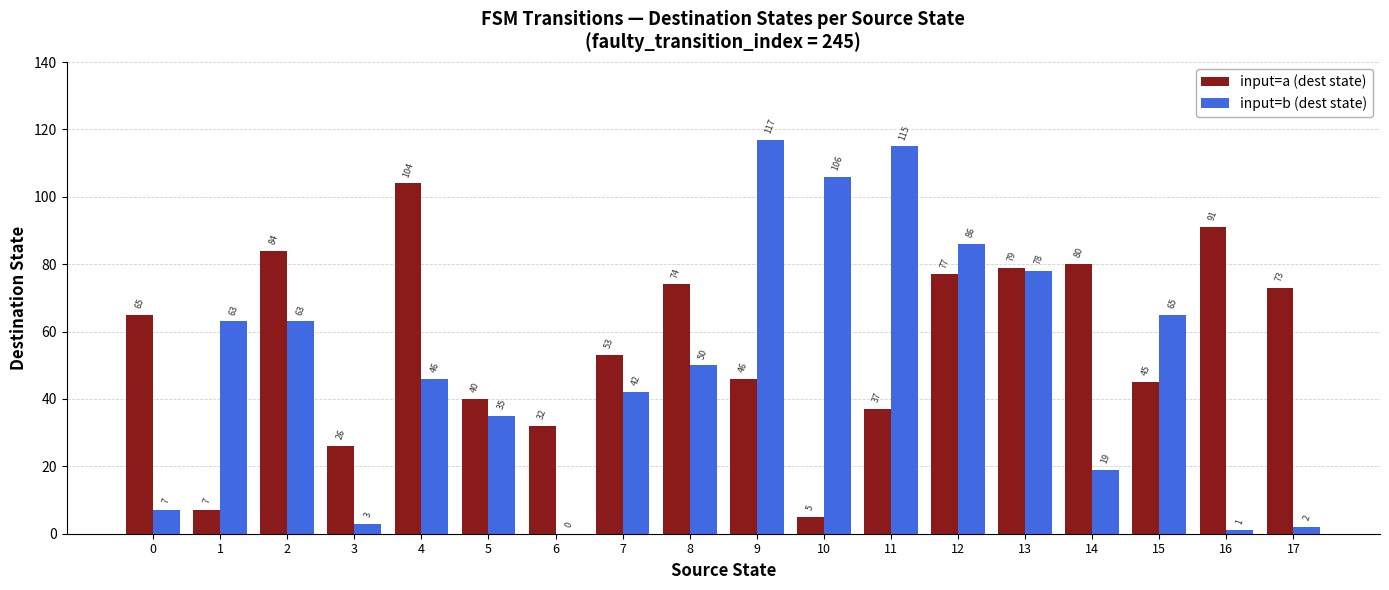

Which series has the largest total across all categories?

input=a (dest state)